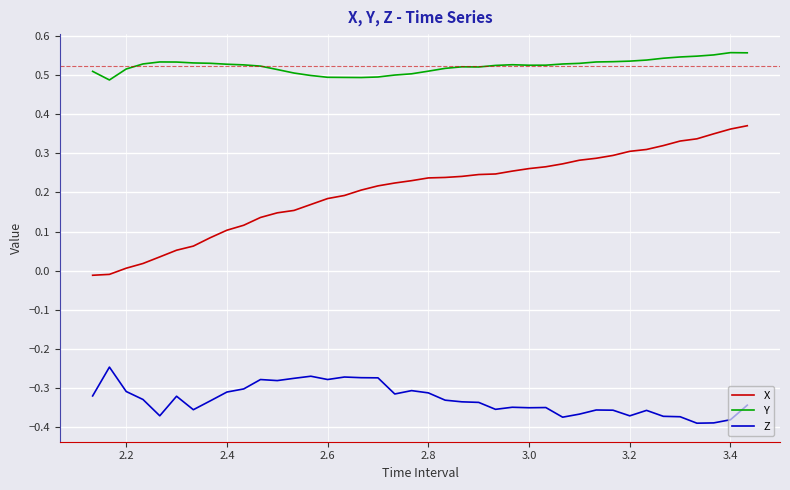

List the series in order of their peak value, lowest first.

Z, X, Y